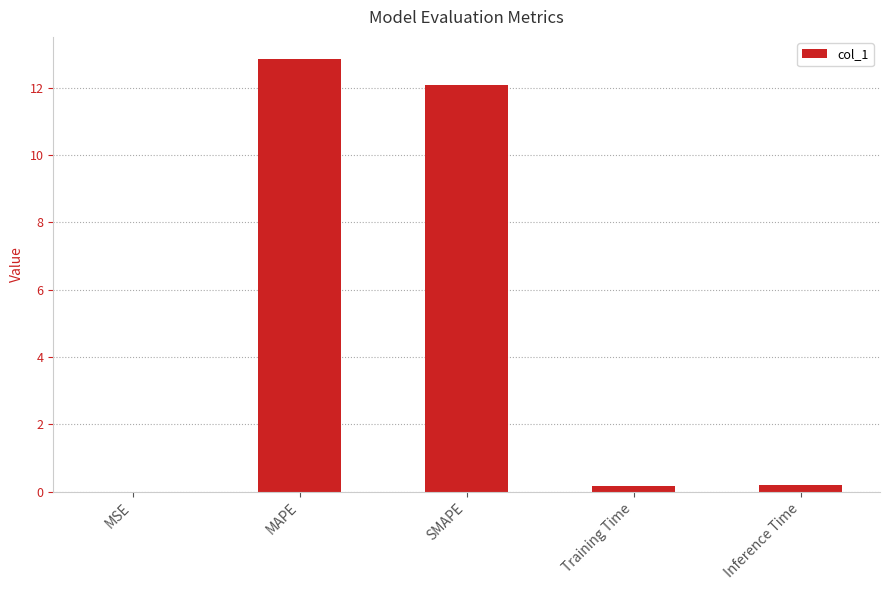

Is it true that the value at SMAPE is 4.4?

False